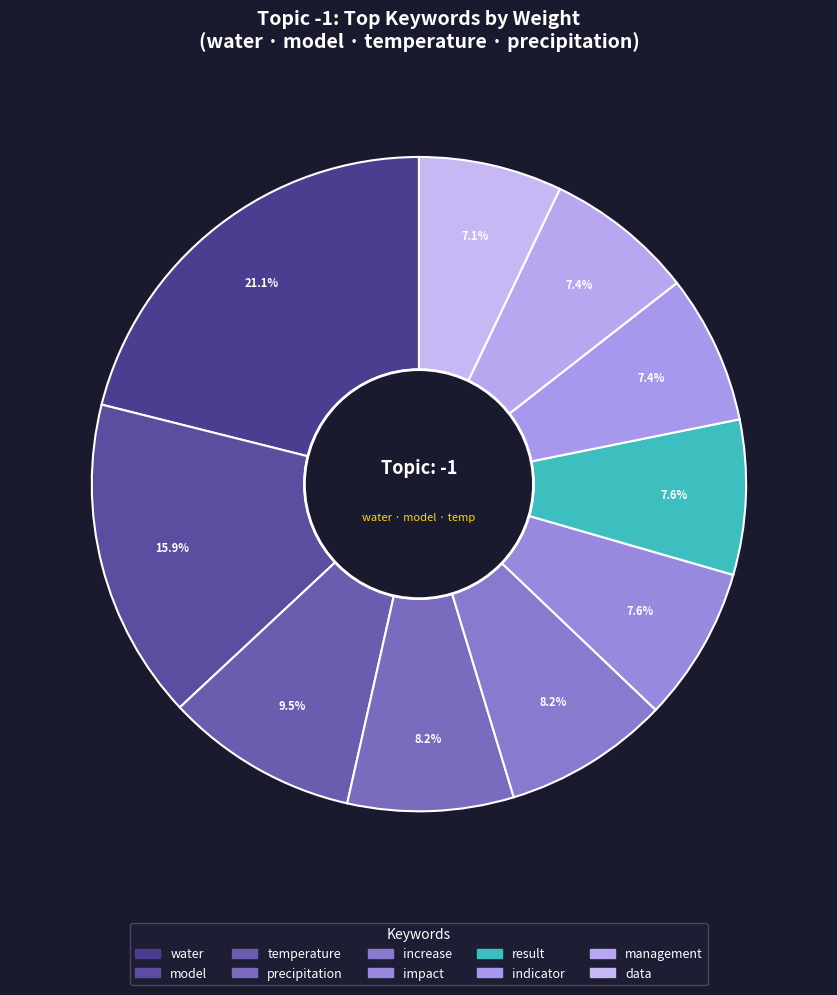

What percentage is NOT represented by temperature?

90.5%